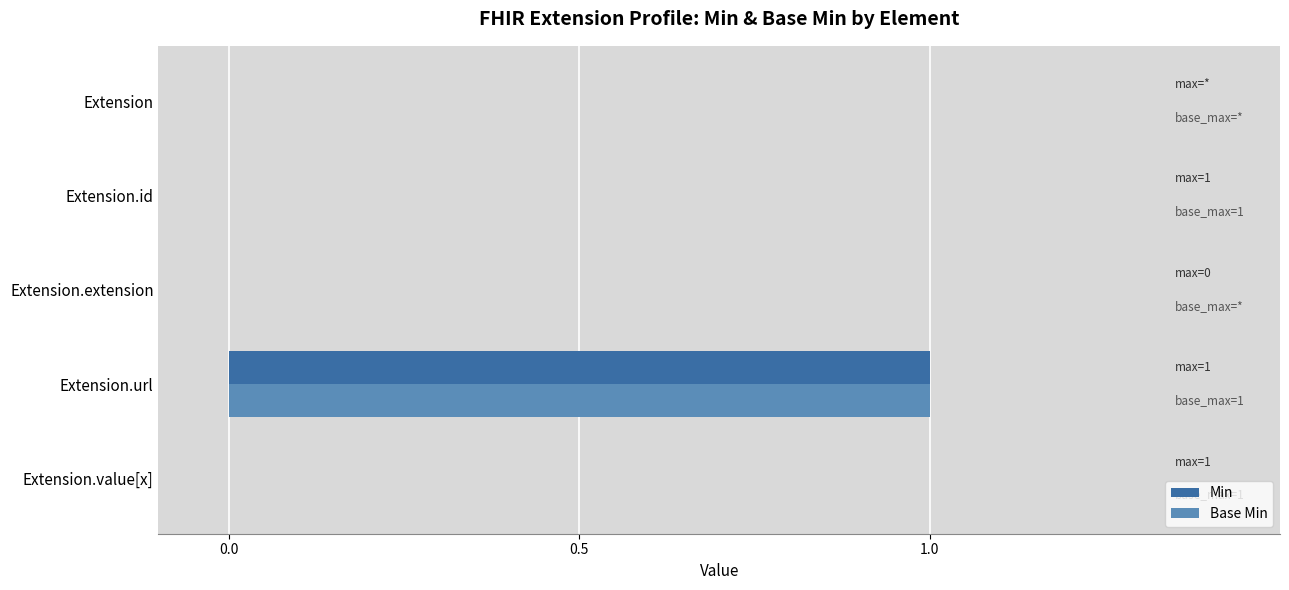

At which category is the sum across all series the highest?

Extension.url